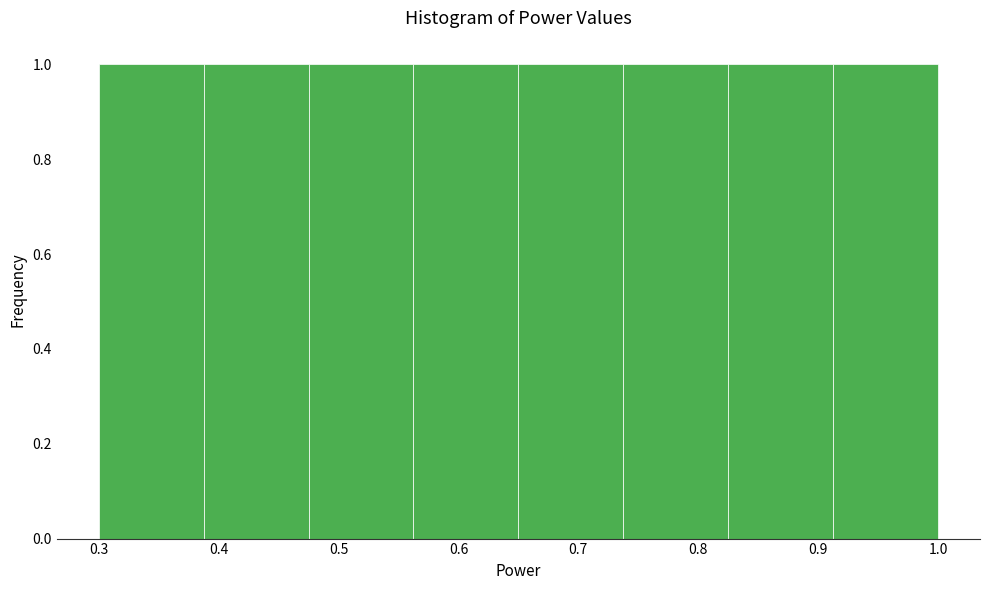

How tall is the bar that spans 0.48 to 0.56 on the x-axis? Neither the bar edges nor the heights are printed on the chart, so give them approximately, as read against the axes.

1